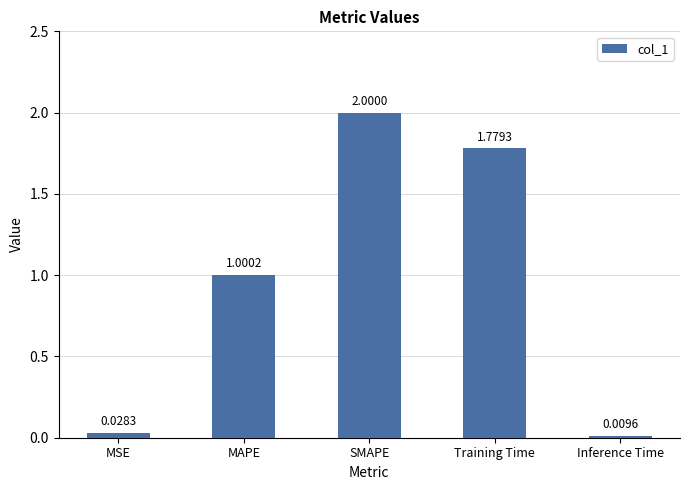

What is the difference between the maximum and minimum values?

2.0